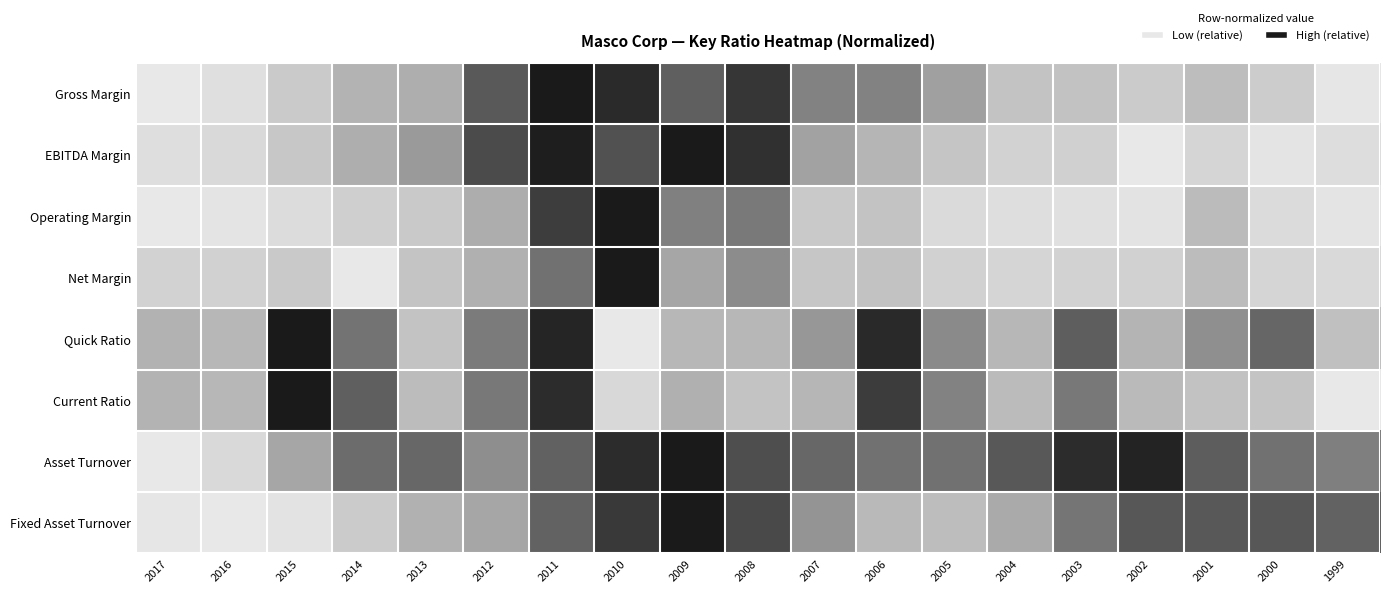

Reading left to right, list all the values displayed in this chart.

Gross Margin: 2017=1.0	2016=0.9	2015=0.7	2014=0.5	2013=0.5	2012=0.2	2011=0.0	2010=0.1	2009=0.2	2008=0.1	2007=0.3	2006=0.3	2005=0.4	2004=0.7	2003=0.7	2002=0.7	2001=0.6	2000=0.8	1999=1.0
EBITDA Margin: 2017=0.9	2016=0.9	2015=0.7	2014=0.5	2013=0.4	2012=0.2	2011=0.0	2010=0.2	2009=0.0	2008=0.1	2007=0.5	2006=0.5	2005=0.7	2004=0.8	2003=0.8	2002=1.0	2001=0.8	2000=1.0	1999=0.9
Operating Margin: 2017=1.0	2016=1.0	2015=0.9	2014=0.8	2013=0.7	2012=0.5	2011=0.1	2010=0.0	2009=0.3	2008=0.3	2007=0.7	2006=0.7	2005=0.9	2004=0.9	2003=0.9	2002=1.0	2001=0.6	2000=0.9	1999=1.0
Net Margin: 2017=0.8	2016=0.8	2015=0.7	2014=1.0	2013=0.7	2012=0.5	2011=0.3	2010=0.0	2009=0.5	2008=0.4	2007=0.7	2006=0.7	2005=0.8	2004=0.8	2003=0.8	2002=0.8	2001=0.6	2000=0.8	1999=0.9
Quick Ratio: 2017=0.5	2016=0.6	2015=0.0	2014=0.3	2013=0.7	2012=0.3	2011=0.0	2010=1.0	2009=0.6	2008=0.6	2007=0.4	2006=0.1	2005=0.4	2004=0.6	2003=0.2	2002=0.5	2001=0.4	2000=0.3	1999=0.6
Current Ratio: 2017=0.5	2016=0.6	2015=0.0	2014=0.2	2013=0.6	2012=0.3	2011=0.1	2010=0.9	2009=0.5	2008=0.7	2007=0.6	2006=0.1	2005=0.4	2004=0.6	2003=0.3	2002=0.6	2001=0.7	2000=0.7	1999=1.0
Asset Turnover: 2017=1.0	2016=0.9	2015=0.5	2014=0.3	2013=0.3	2012=0.4	2011=0.2	2010=0.1	2009=0.0	2008=0.2	2007=0.3	2006=0.3	2005=0.3	2004=0.2	2003=0.1	2002=0.0	2001=0.2	2000=0.3	1999=0.3
Fixed Asset Turnover: 2017=1.0	2016=1.0	2015=1.0	2014=0.7	2013=0.5	2012=0.5	2011=0.2	2010=0.1	2009=0.0	2008=0.2	2007=0.4	2006=0.6	2005=0.6	2004=0.5	2003=0.3	2002=0.2	2001=0.2	2000=0.2	1999=0.2